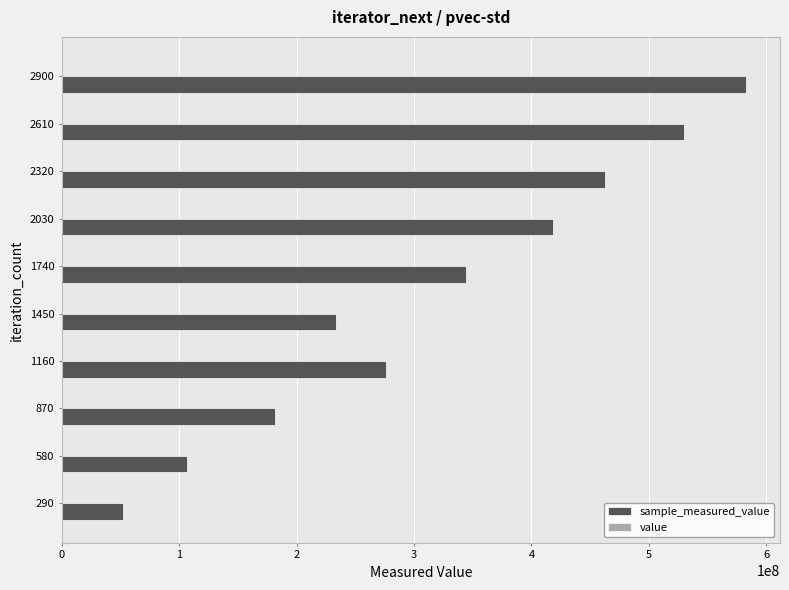

At which category is the sum across all series the highest?

2900